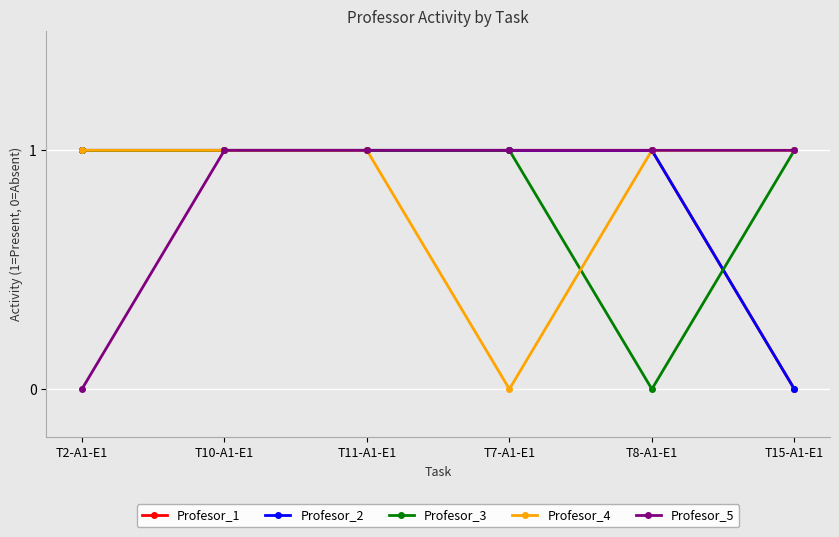

What is the difference between the maximum and minimum values in the Profesor_1 series?

1